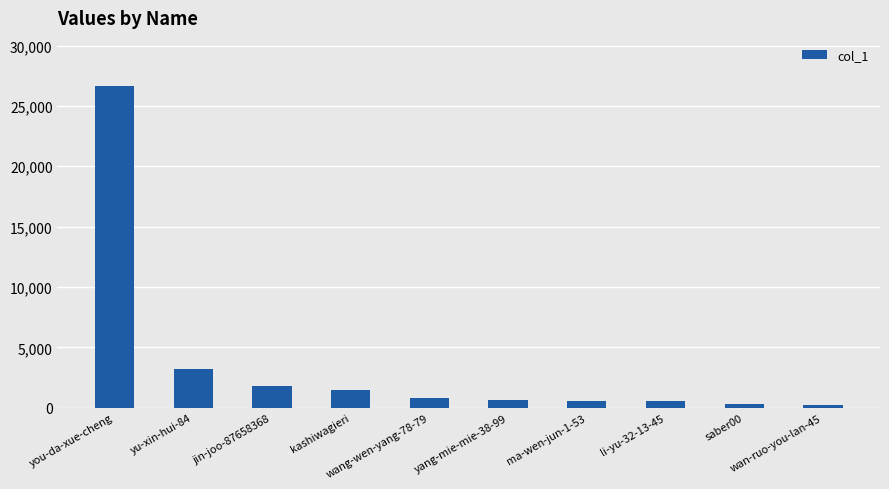

What is the difference between the maximum and second lowest values?

26340